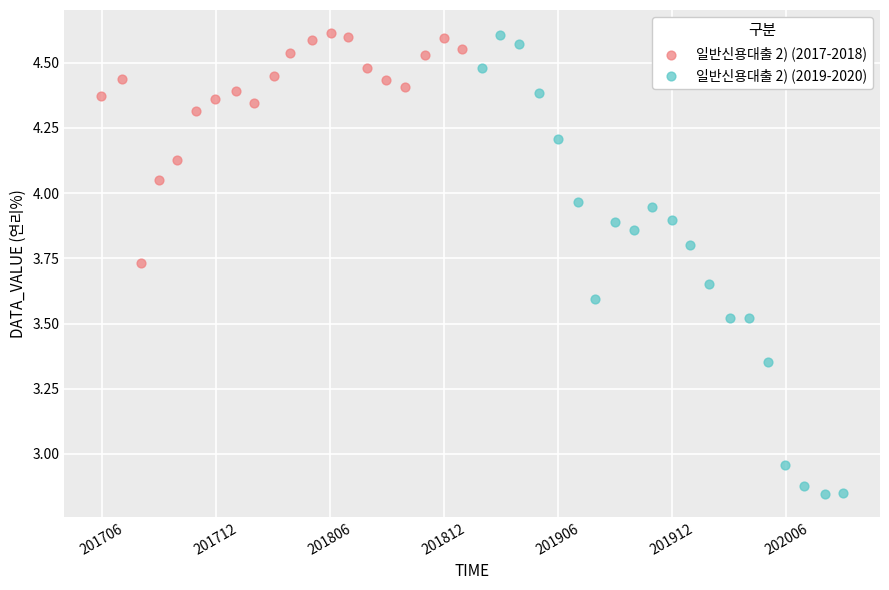

Which series contains the lowest Y value?

일반신용대출 2) (2019-2020)